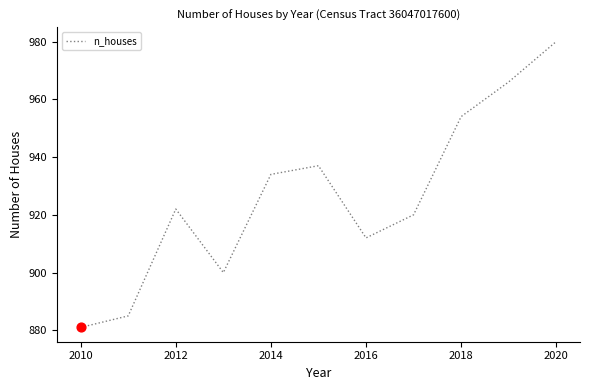

What is the difference between the maximum and minimum values?

99